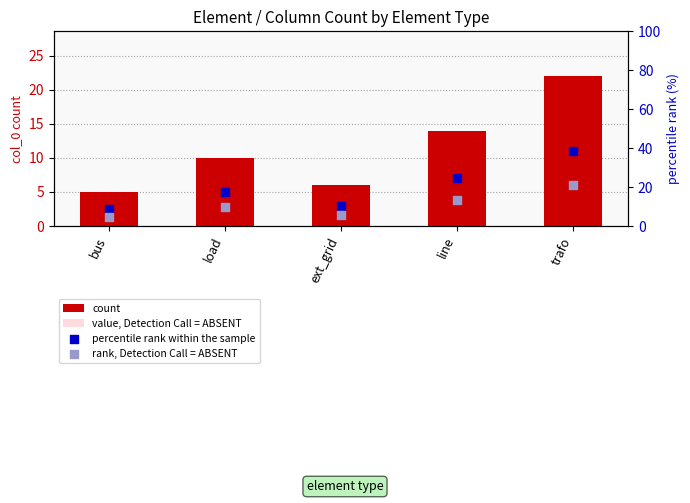

Is the value of percentile rank within the sample at line greater than the value of value, Detection Call = ABSENT at bus?

Yes